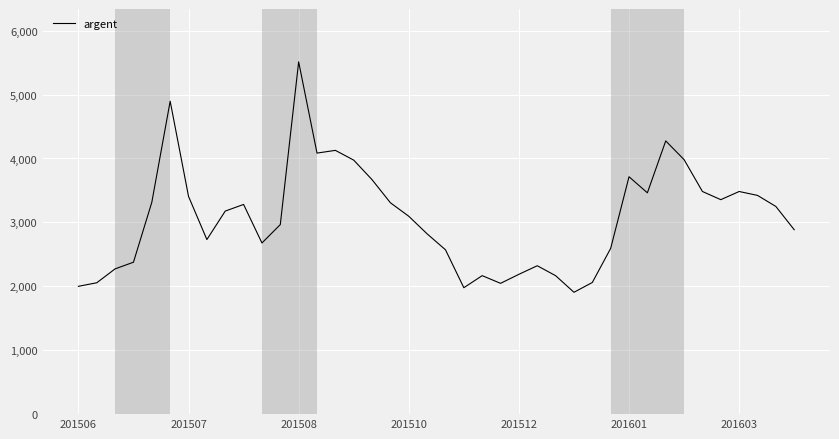

How many distinct data groups are displayed?

1